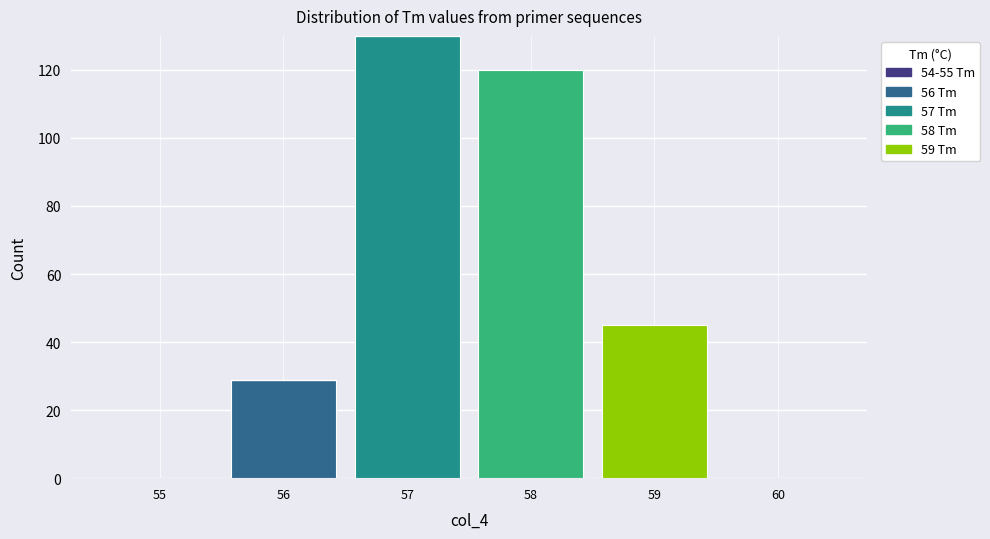

What is the total height of the stacked bar covering 58.5 to 59.5 on the x-axis? The values are not printed on the chart, so give them approximately, as read against the axis.

46